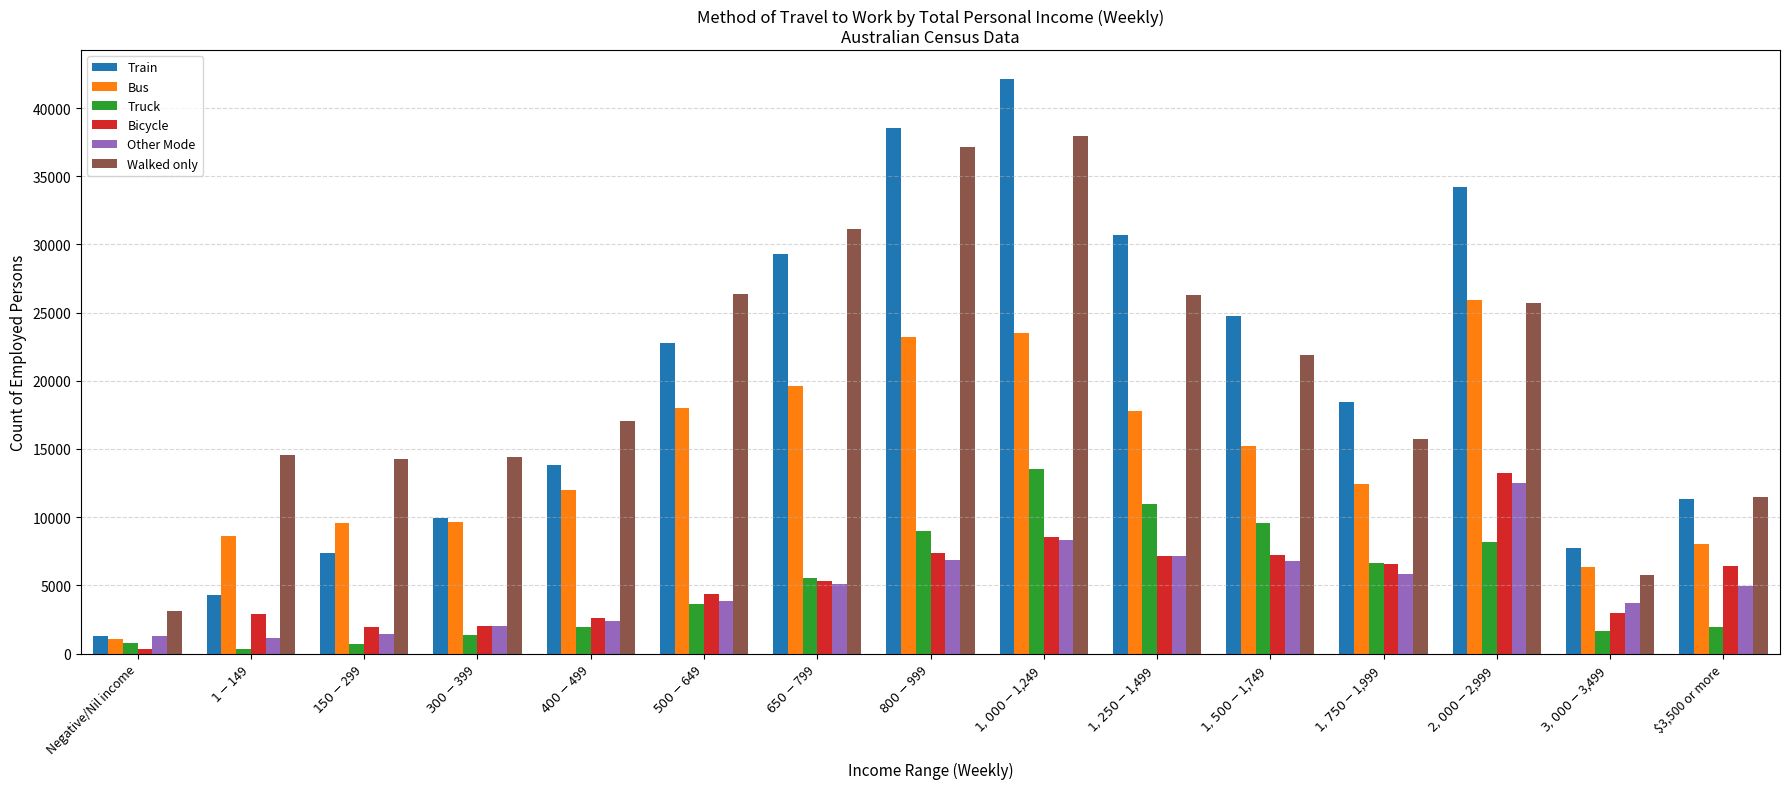

What is the sum of the Walked only values at $1,000-$1,249 and $3,000-$3,499?

43693